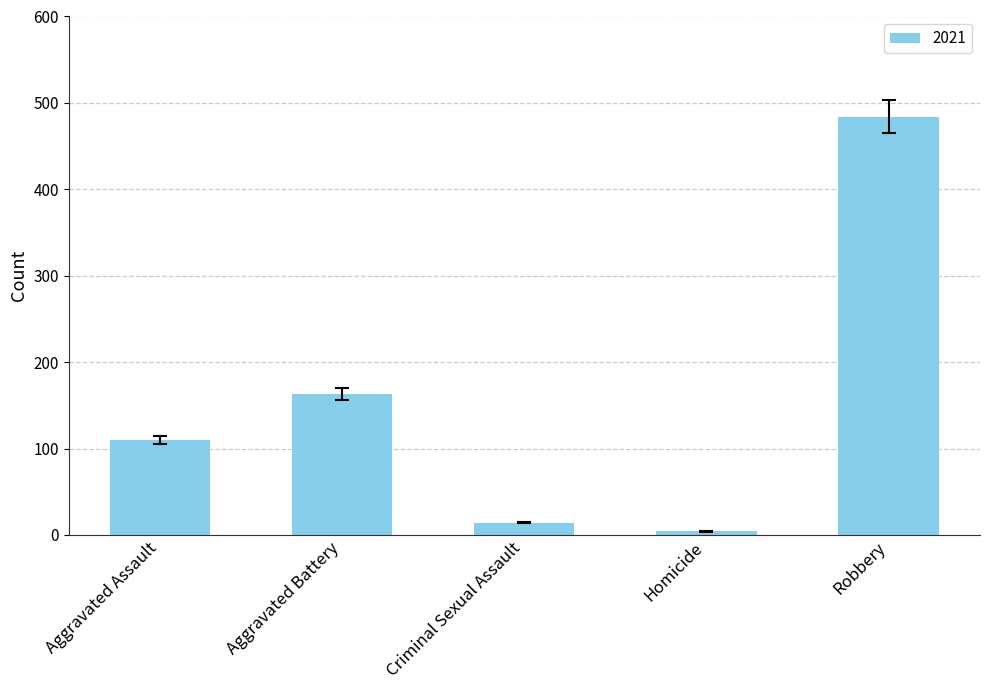

True or false: the data shows 29 at Aggravated Assault.

False